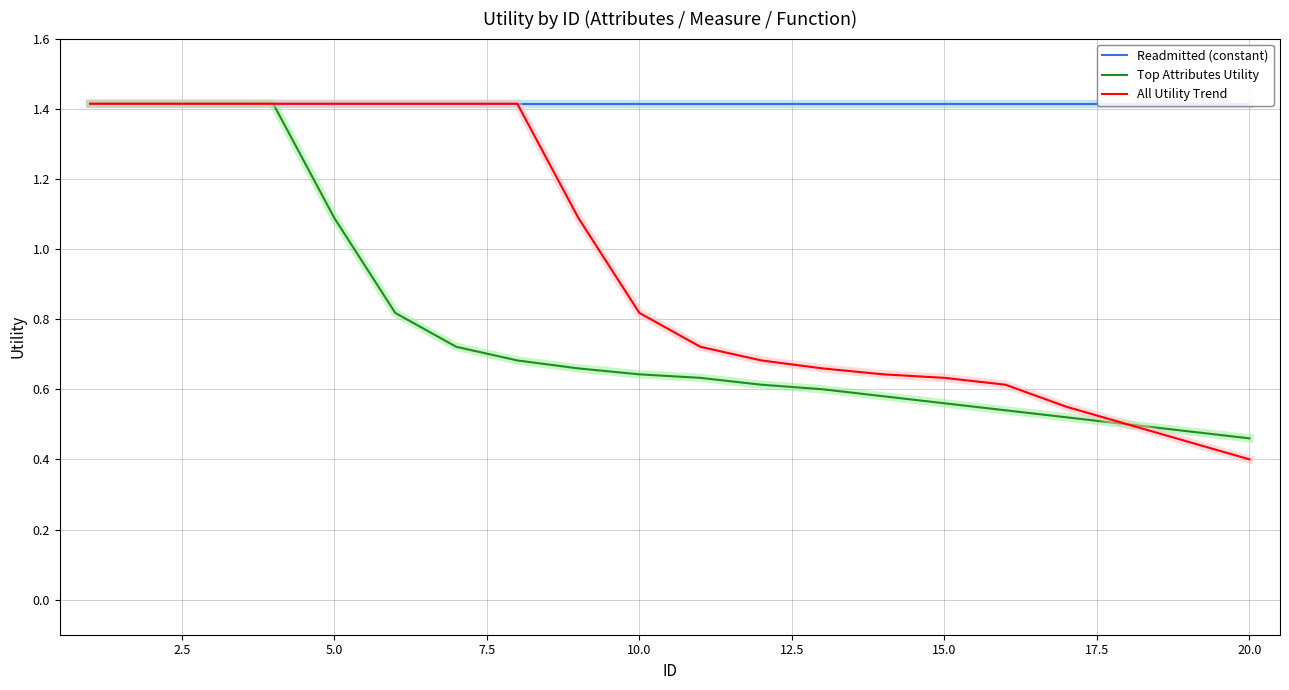

The Readmitted (constant) series shows 2.0 at 16. True or false?

False